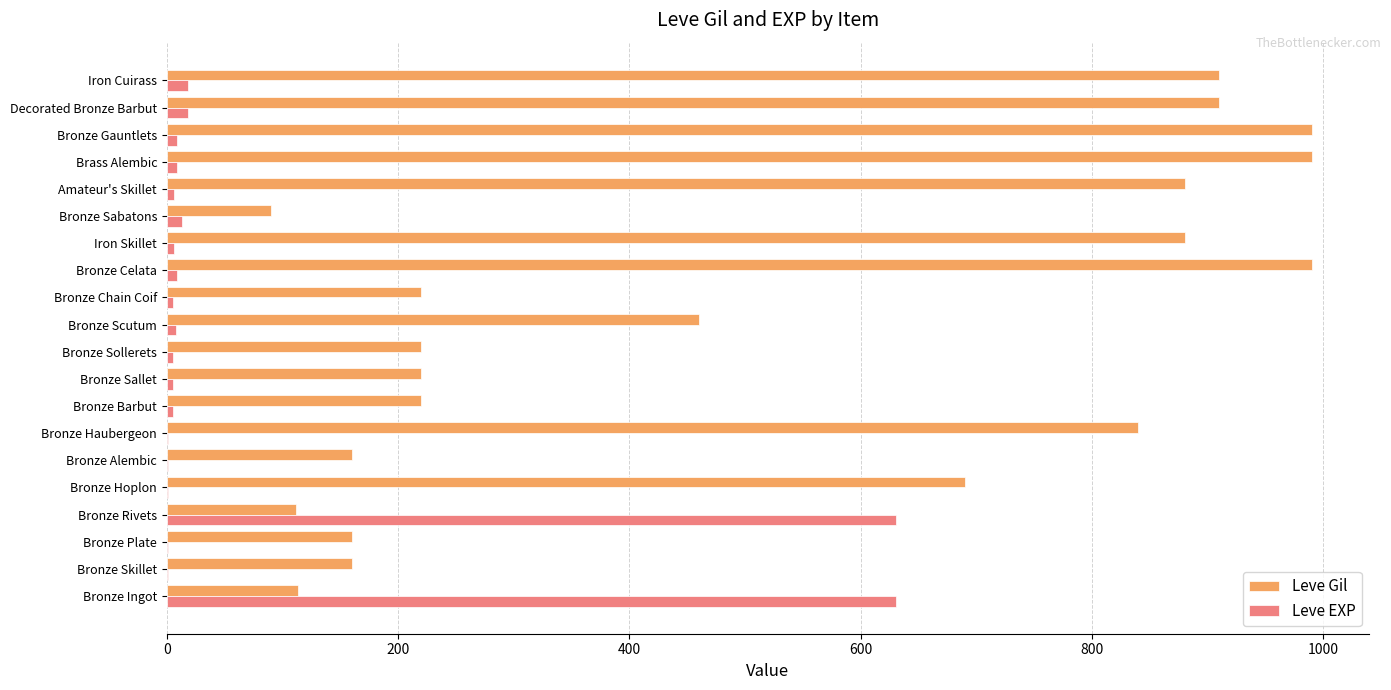

Which series has the widest spread of values?

Leve Gil